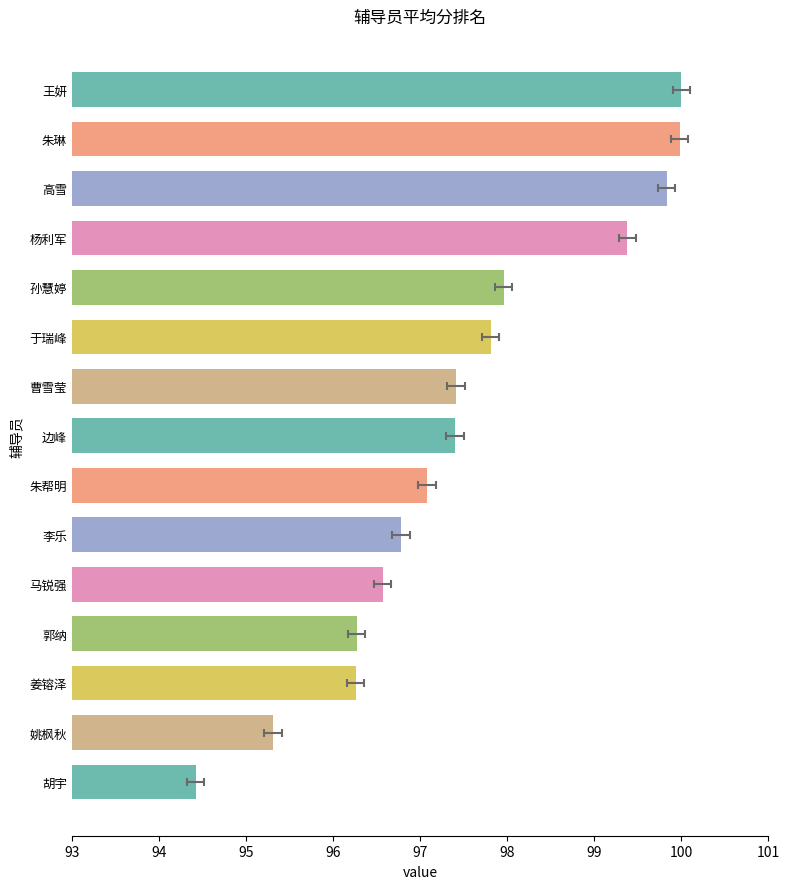

What is the change in value from 姚枫秋 to 胡宇?

-0.9